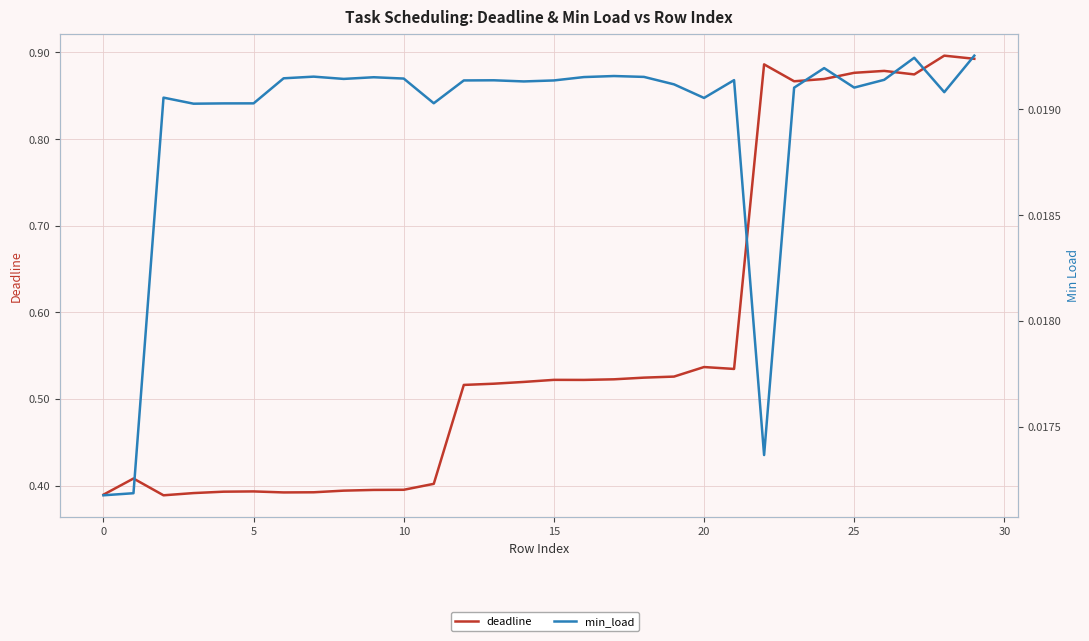

Which series has the largest range (max minus min)?

deadline